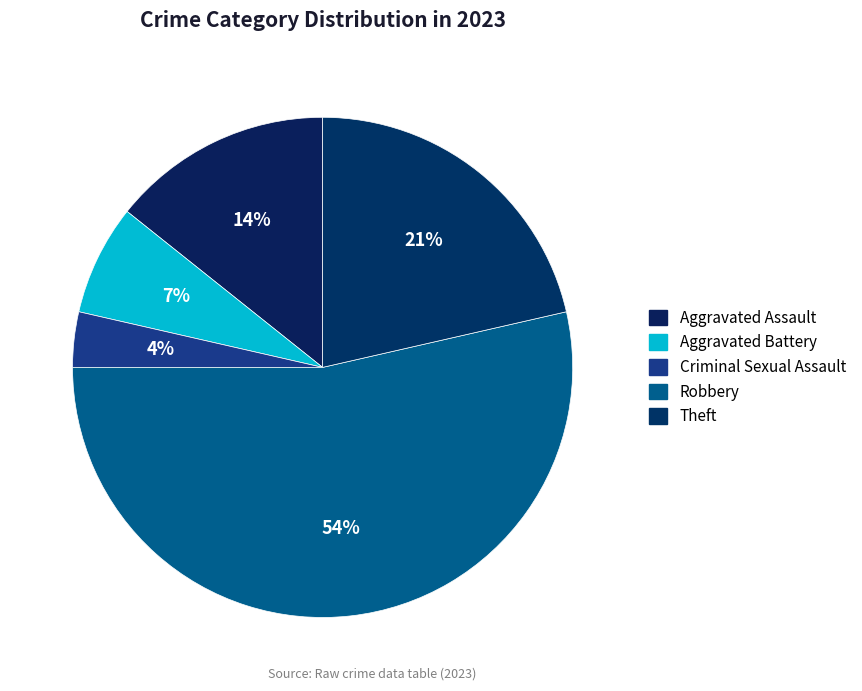

Approximately how many times larger is the value at Criminal Sexual Assault compared to Theft?

0.2